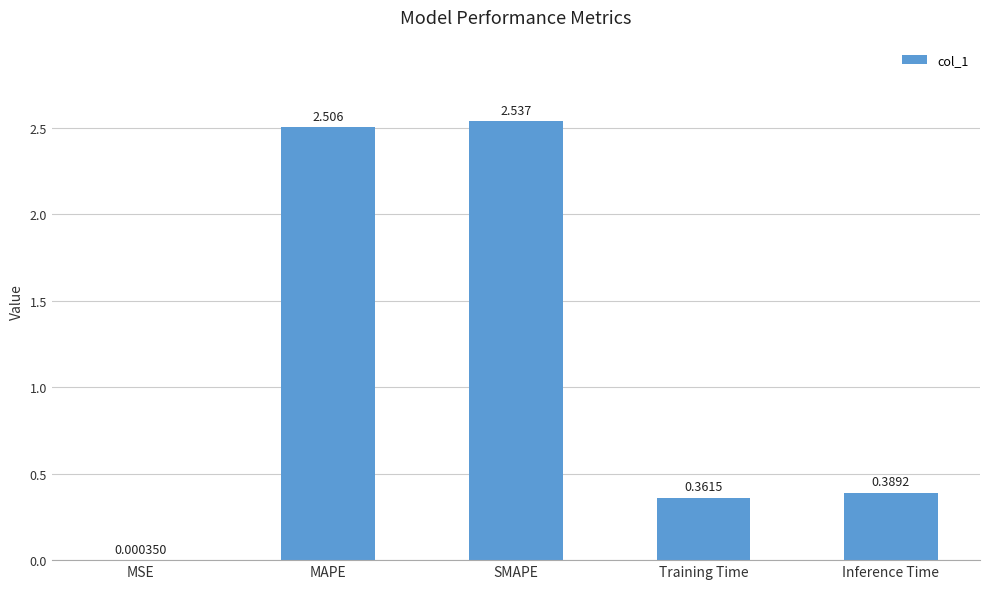

At which category does the chart reach its peak across all series?

SMAPE